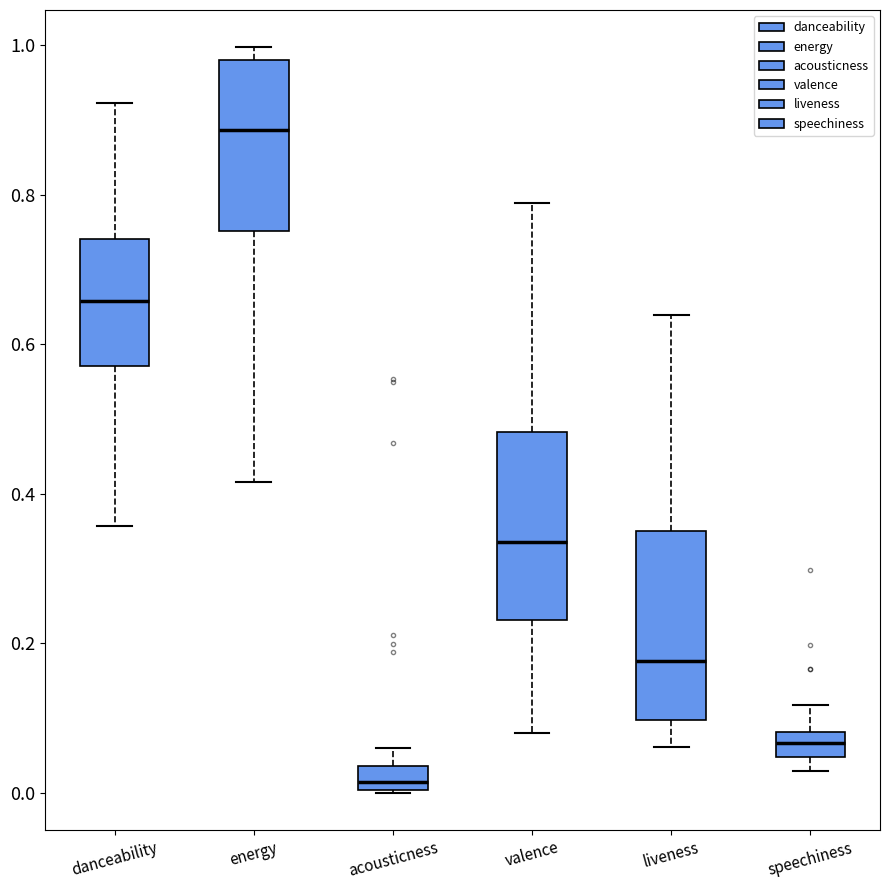

Where does the upper whisker of the box for danceability end on the y-axis? The values are not printed on the chart, so give them approximately, as read against the axis.

0.92